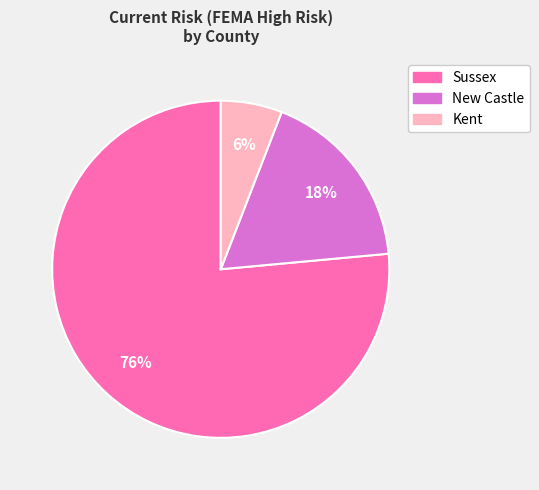

What is the smallest slice in the pie chart?

Kent